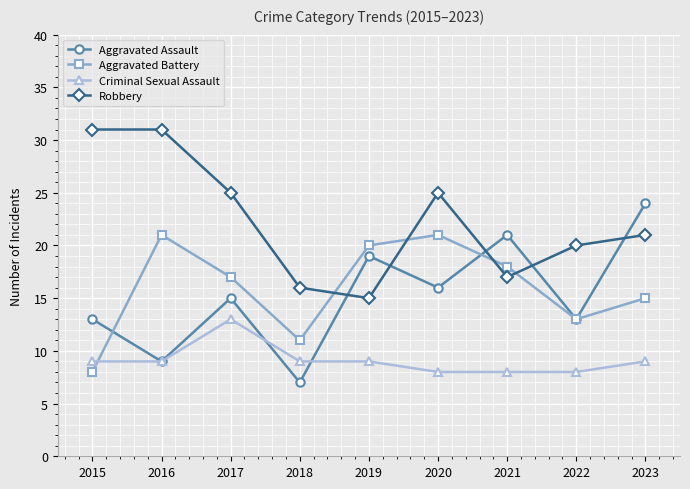

Where is Aggravated Assault nearest to the value 15?

2017